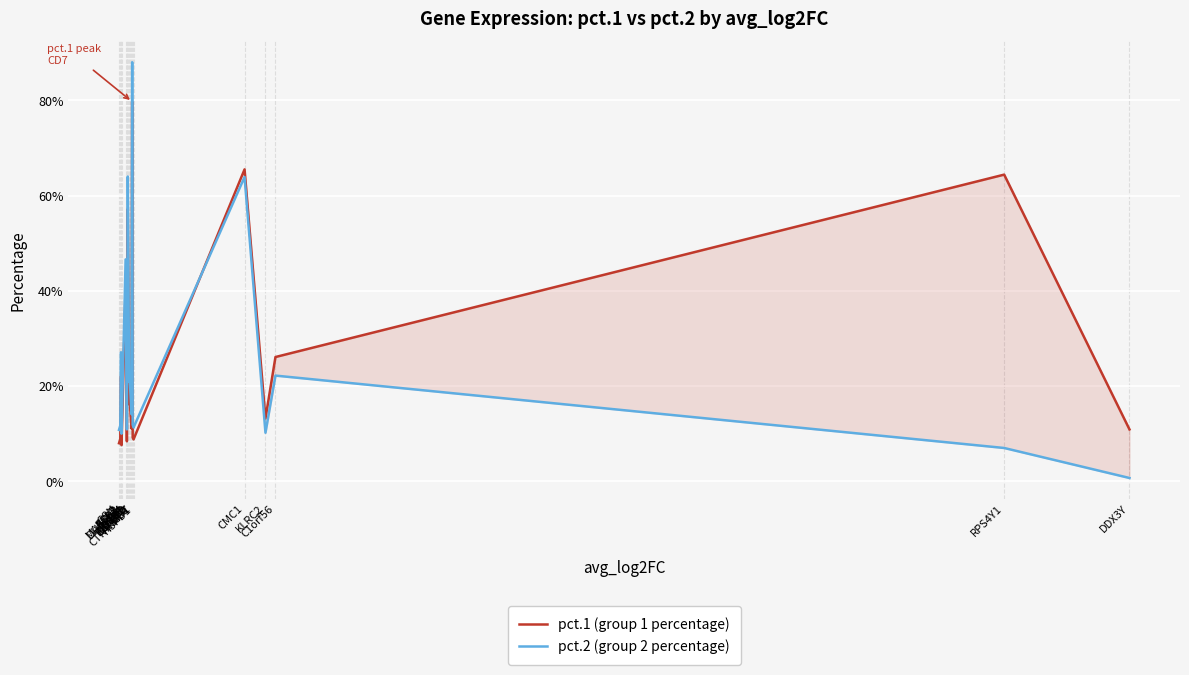

Reading left to right, transcribe all the data shown in this chart.

pct.1 (group 1 percentage): 0.1	0.1	0.2	0.2	0.1	0.4	0.1	0.2	0.6	0.2	0.2	0.1	0.8	0.1	0.1	0.7	0.1	0.3	0.6	0.1
pct.2 (group 2 percentage): 0.1	0.1	0.2	0.3	0.1	0.5	0.1	0.2	0.6	0.2	0.2	0.1	0.9	0.1	0.1	0.6	0.1	0.2	0.1	0.0